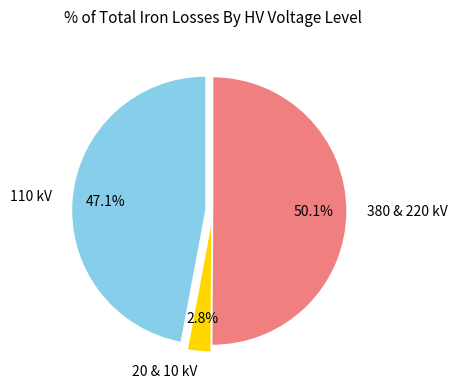

To the nearest percent, what is the difference between the largest and smallest slice percentages?

47%